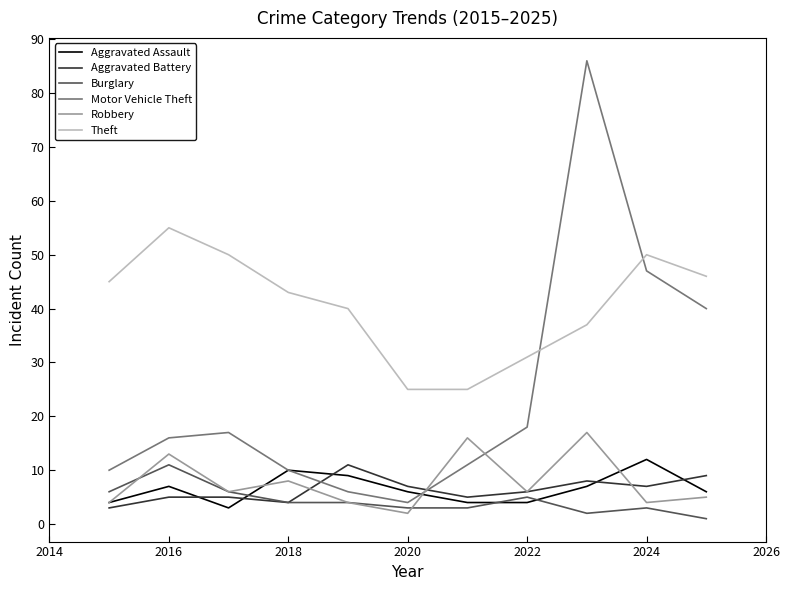

Which series has the widest spread of values?

Motor Vehicle Theft